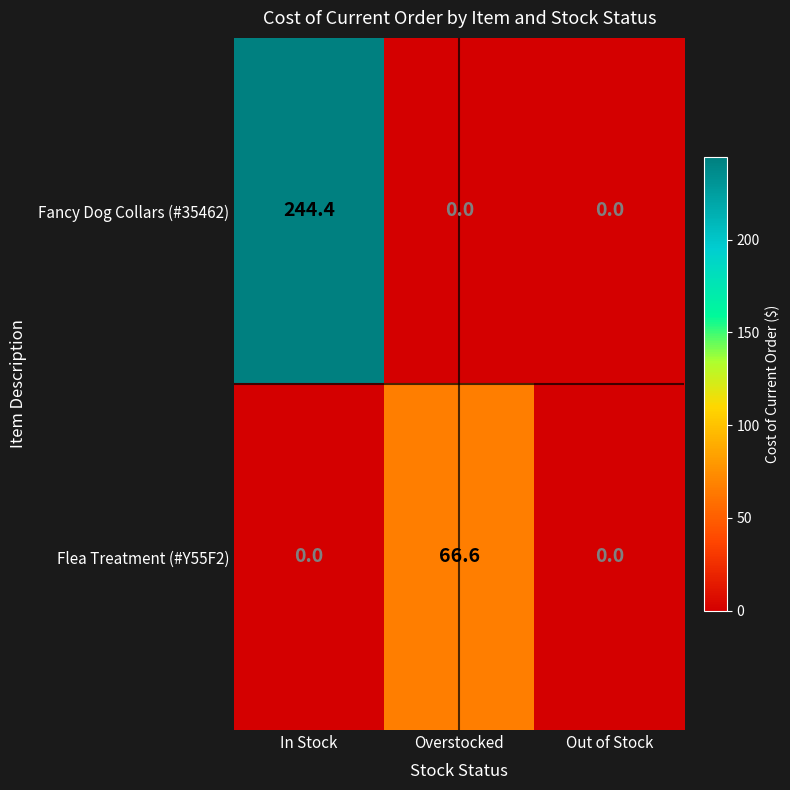

At which category is the sum across all series the highest?

In Stock